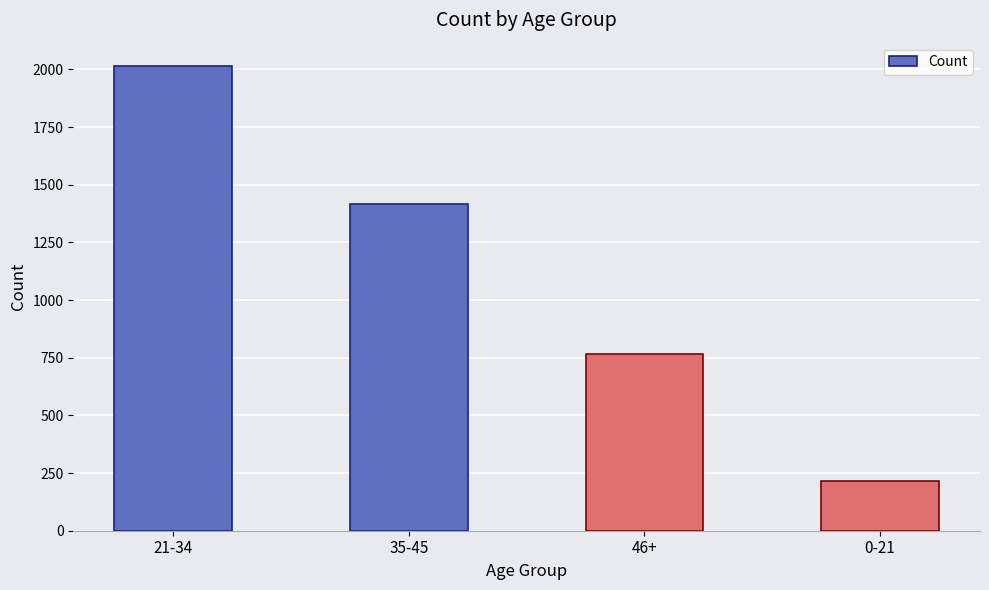

Reading left to right, list all the values displayed in this chart.

21-34=2015	35-45=1418	46+=767	0-21=216